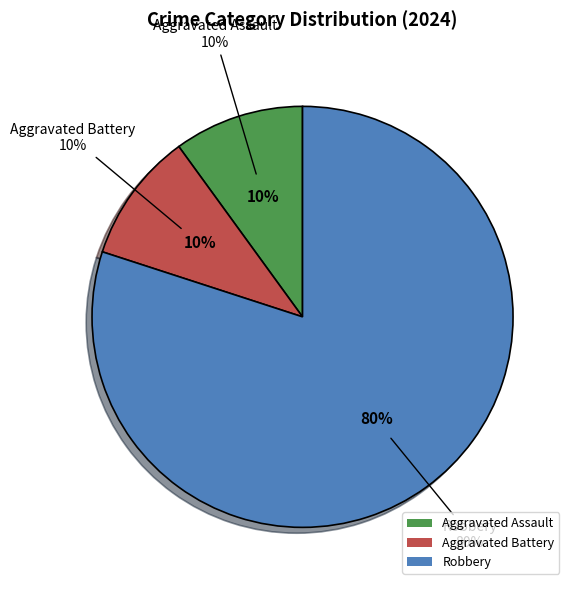

Which slice is the largest?

Robbery